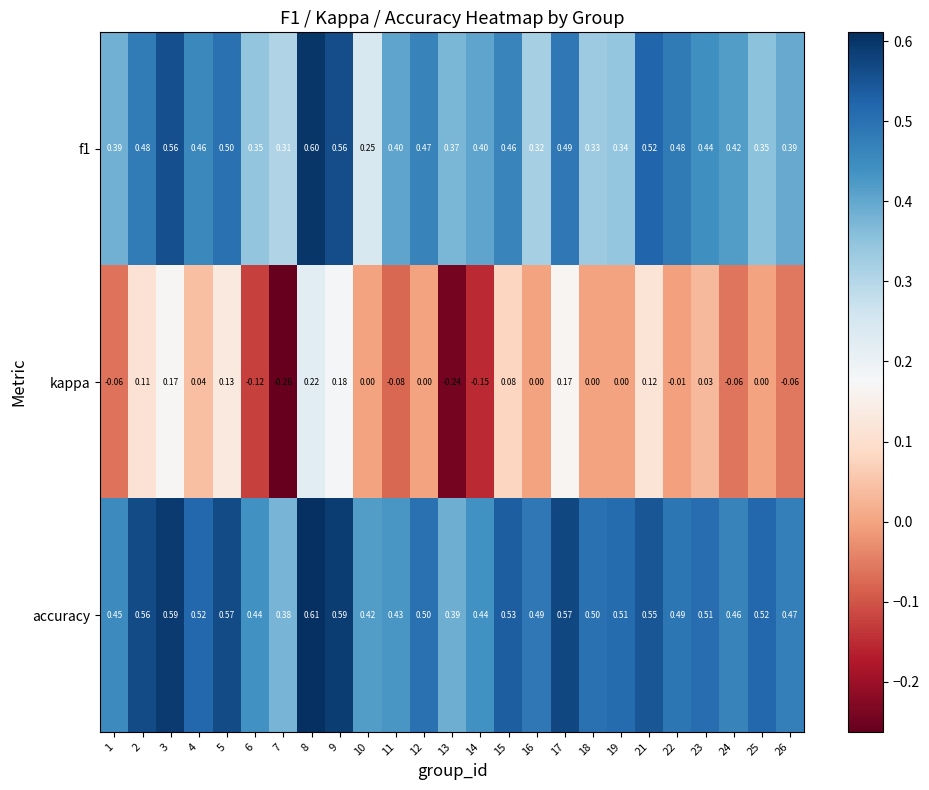

Which series has the largest range (max minus min)?

kappa